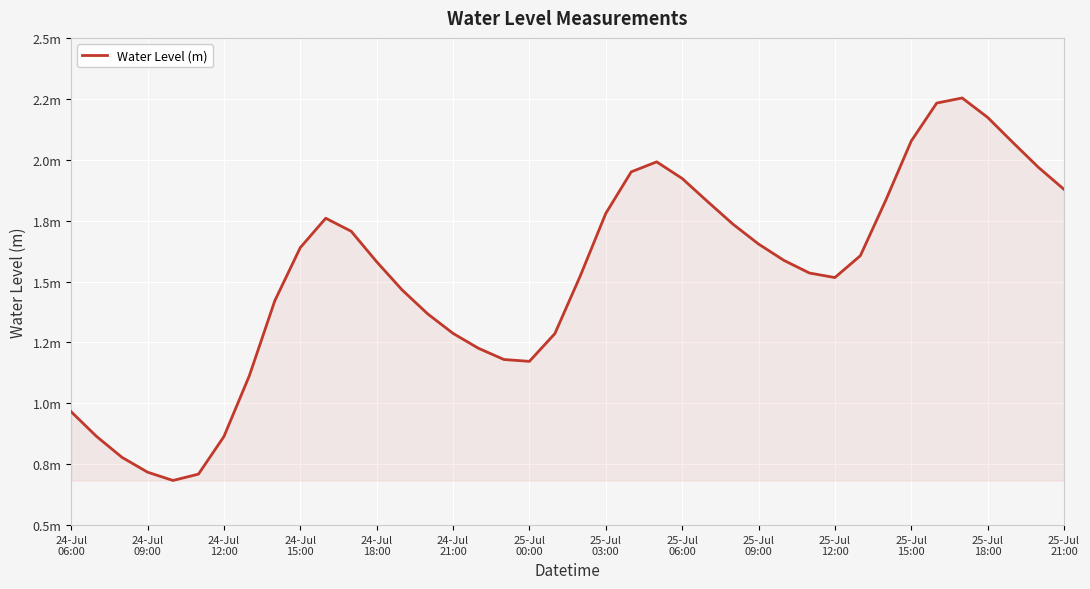

Does the chart have visible grid lines?

Yes